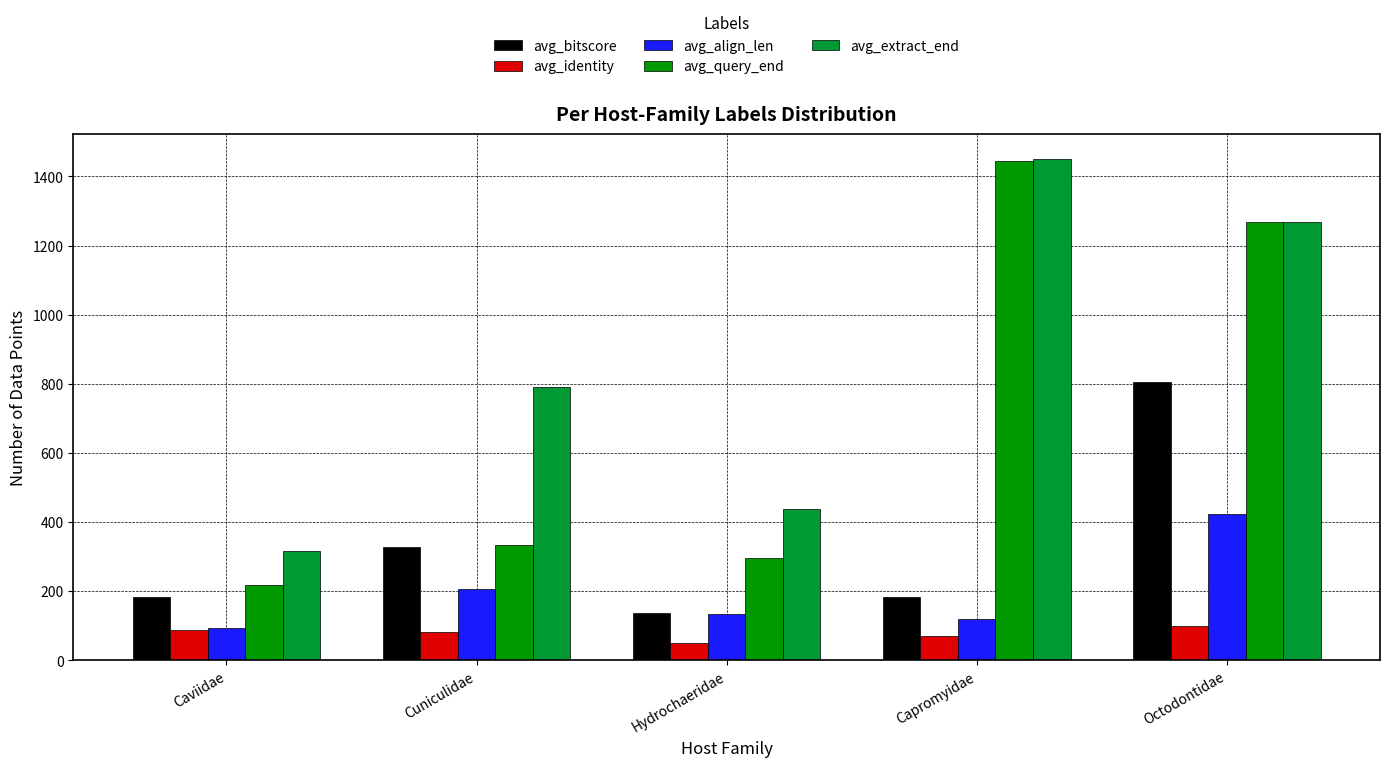

Which series has the largest range (max minus min)?

avg_query_end